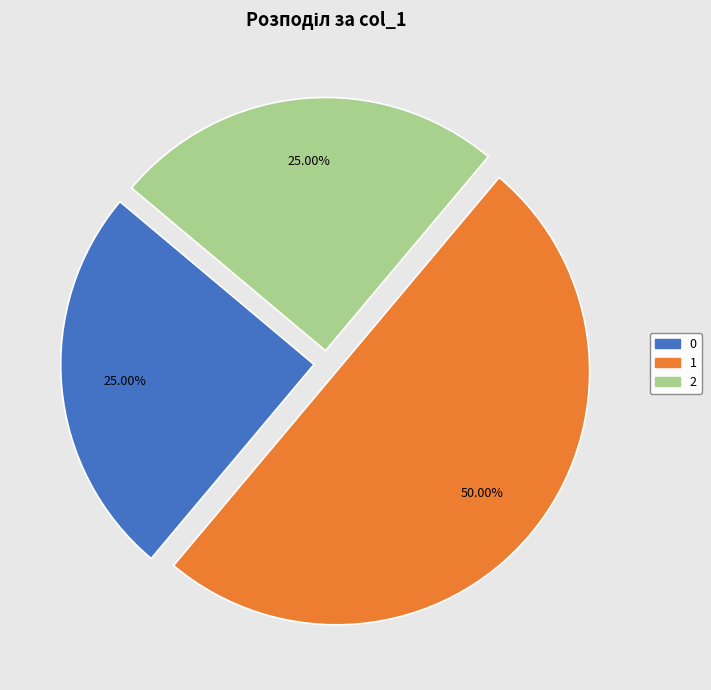

What portion of the pie excludes 1?

50.0%